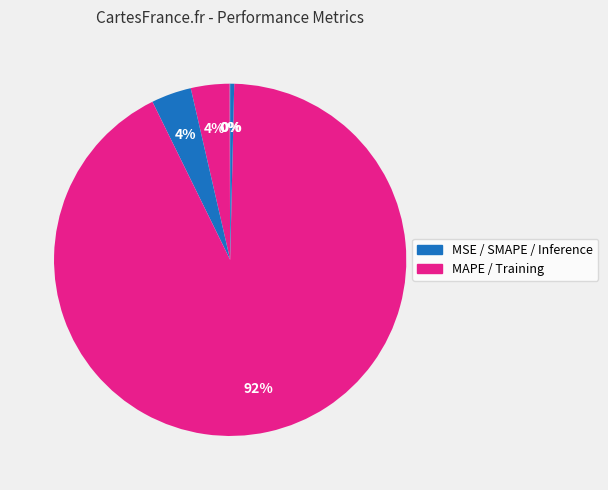

Which category has the smallest portion of the pie?

MSE